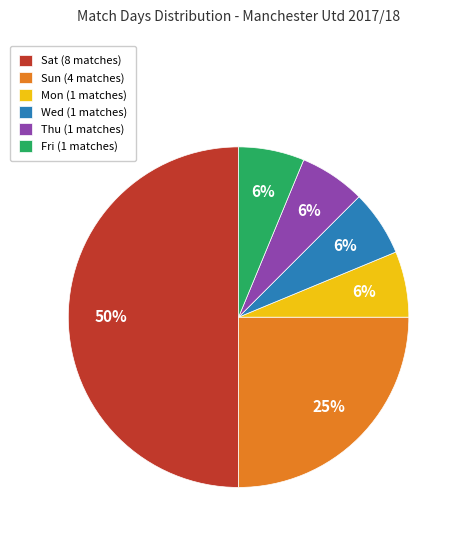

To the nearest percent, what percentage of the pie is Mon (1 matches)?

6%